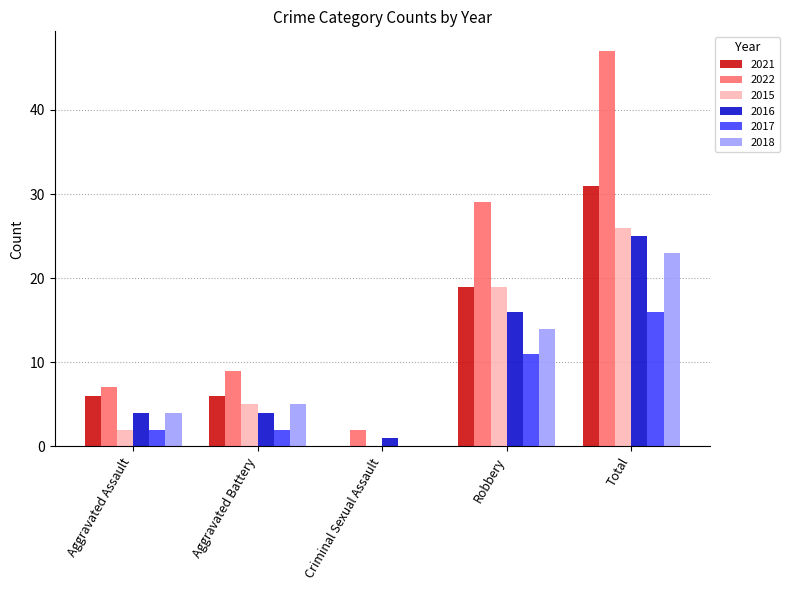

The 2018 series shows 4 at Aggravated Assault. True or false?

True